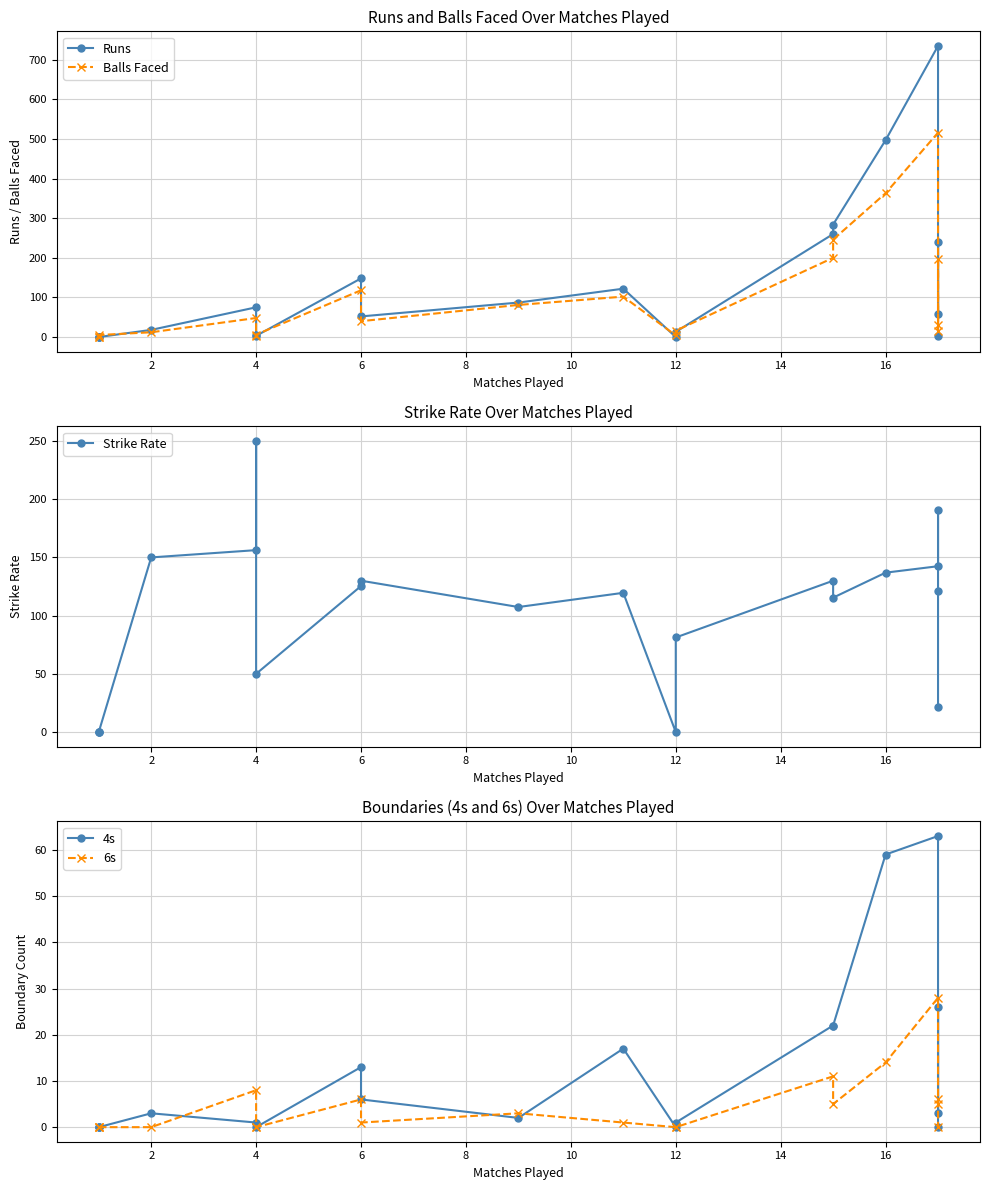

Which has a higher value, 10 or 12?

10